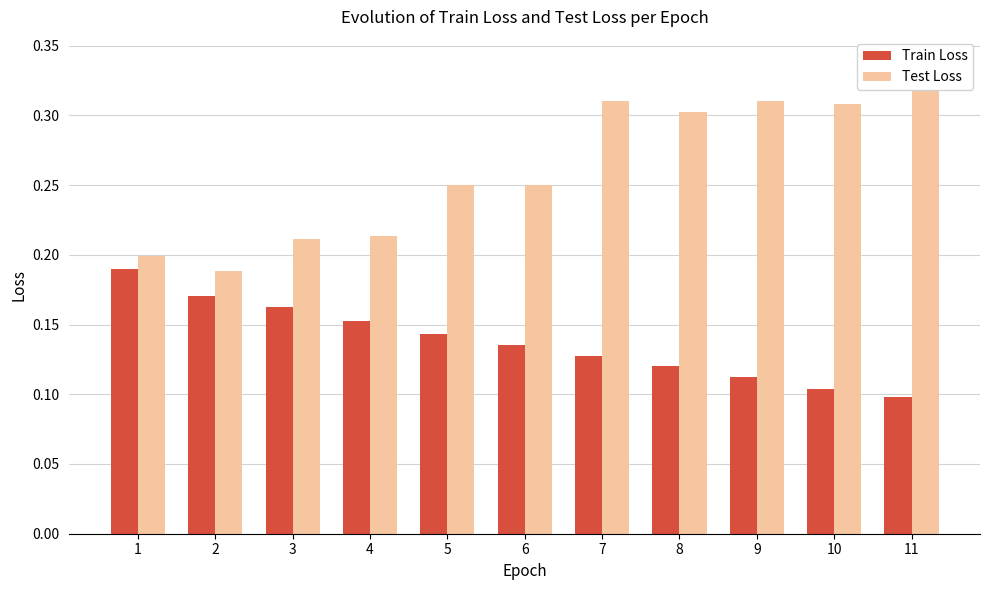

How many Test Loss values are between 0 and 1?

11